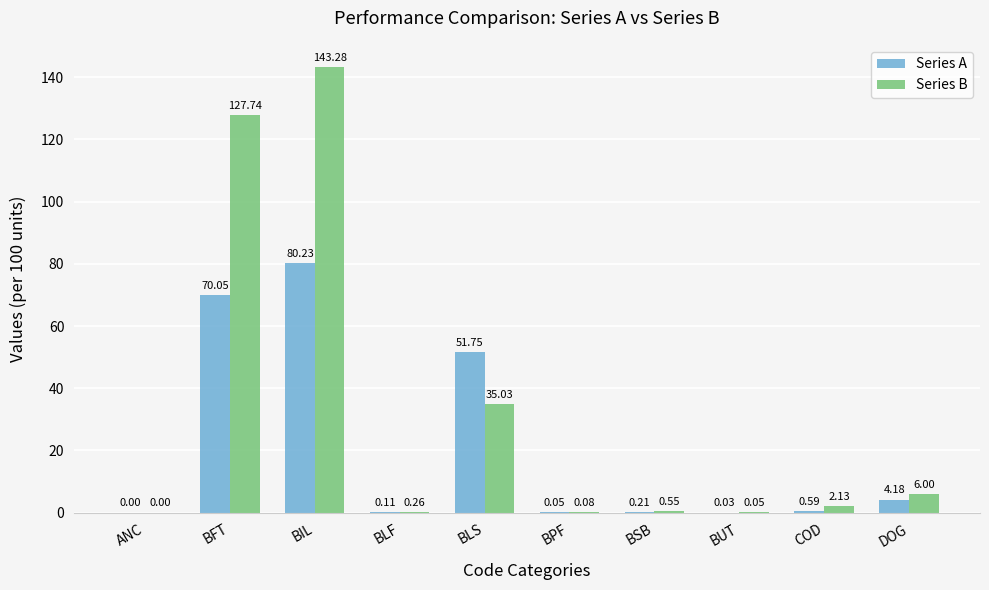

What is the total value across all series at BSB?

0.8